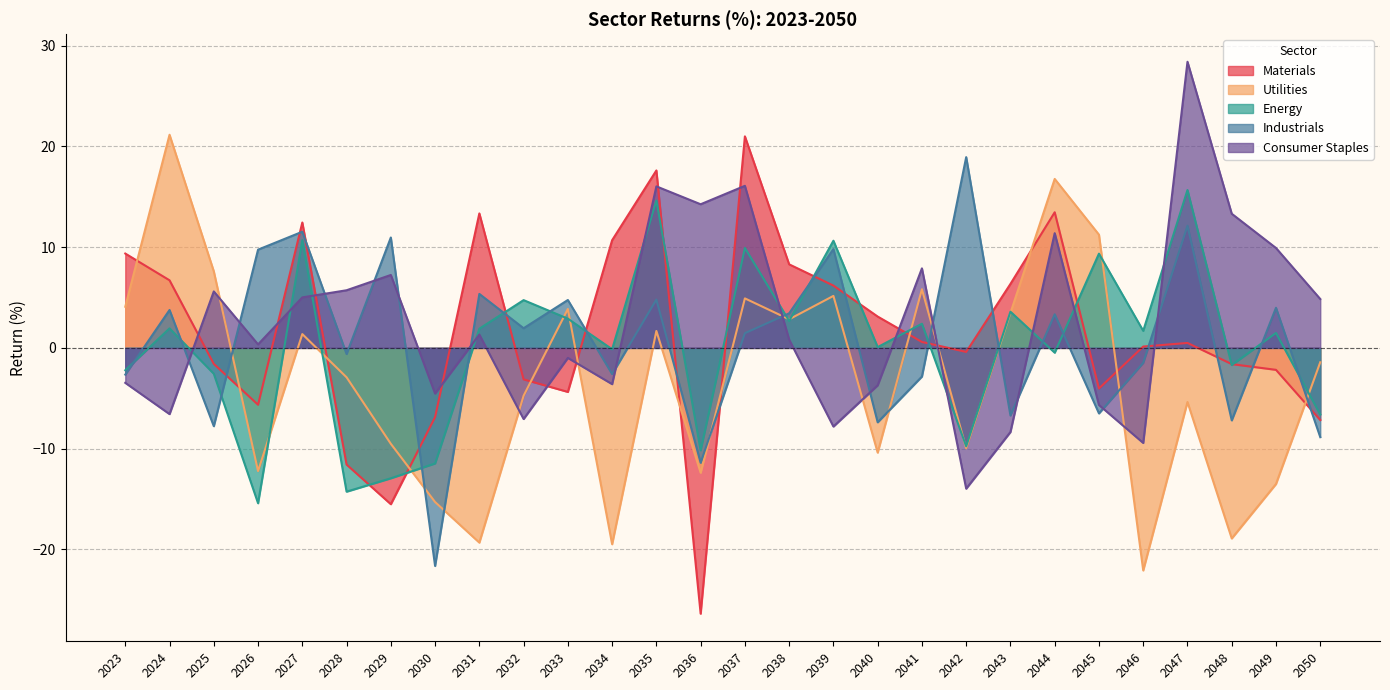

What is the difference between the maximum and minimum values in the Energy series?

31.1